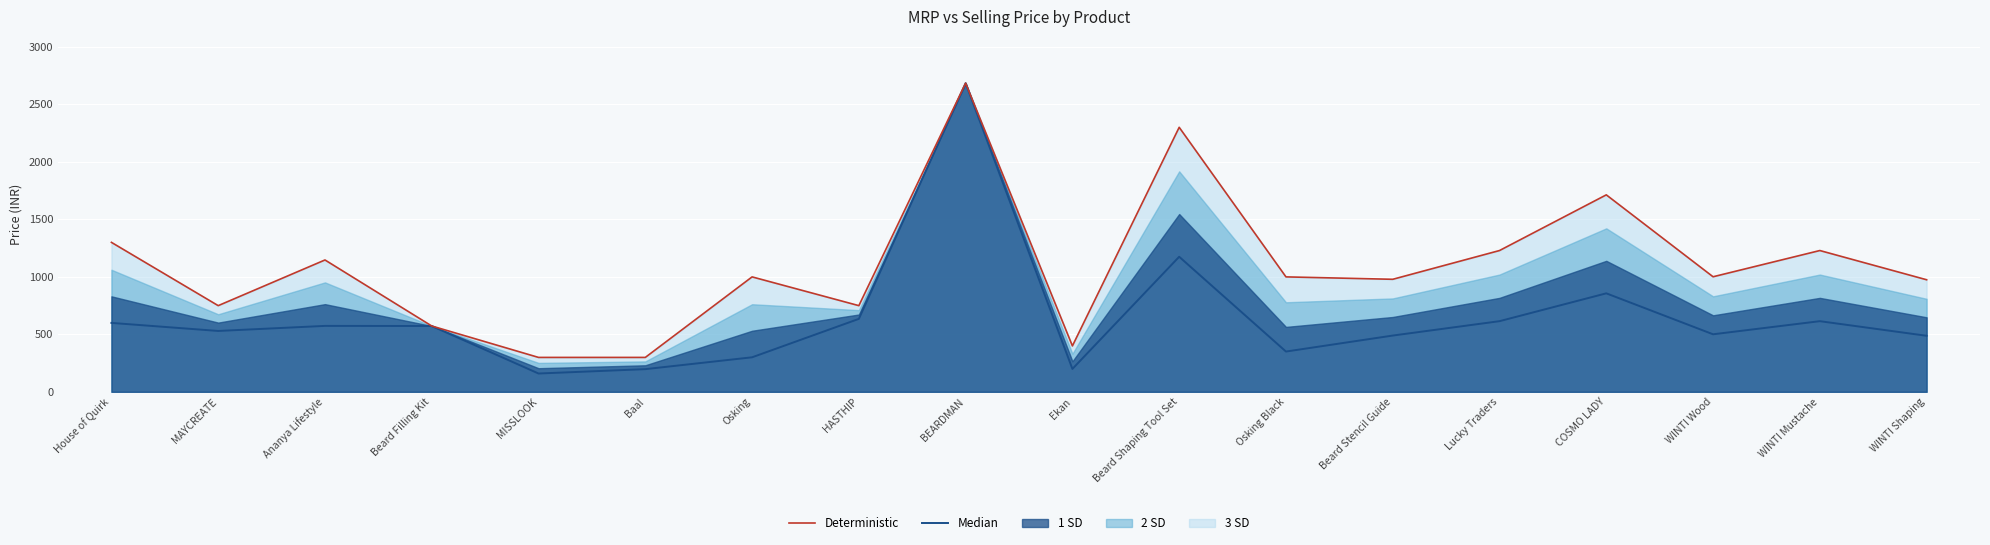

What is the lowest value of the Median series?

159